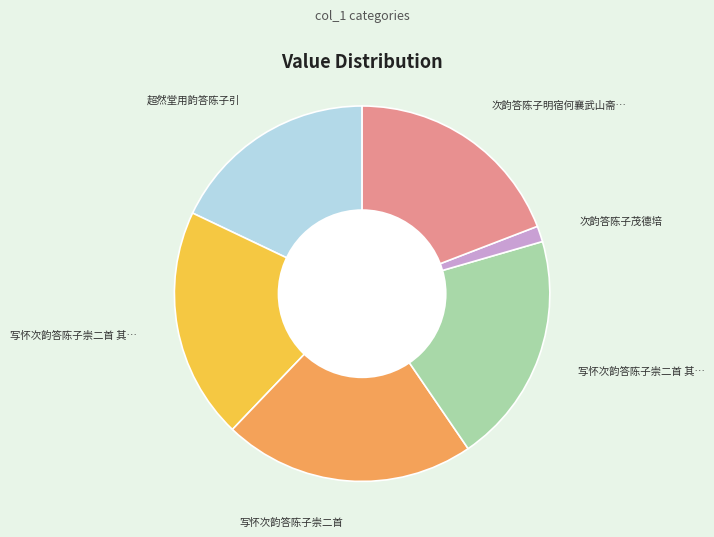

How many slices are in this pie chart?

6